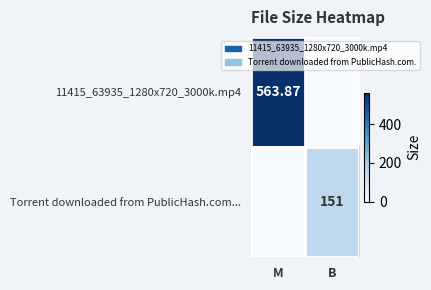

At which category is the sum across all series the highest?

M